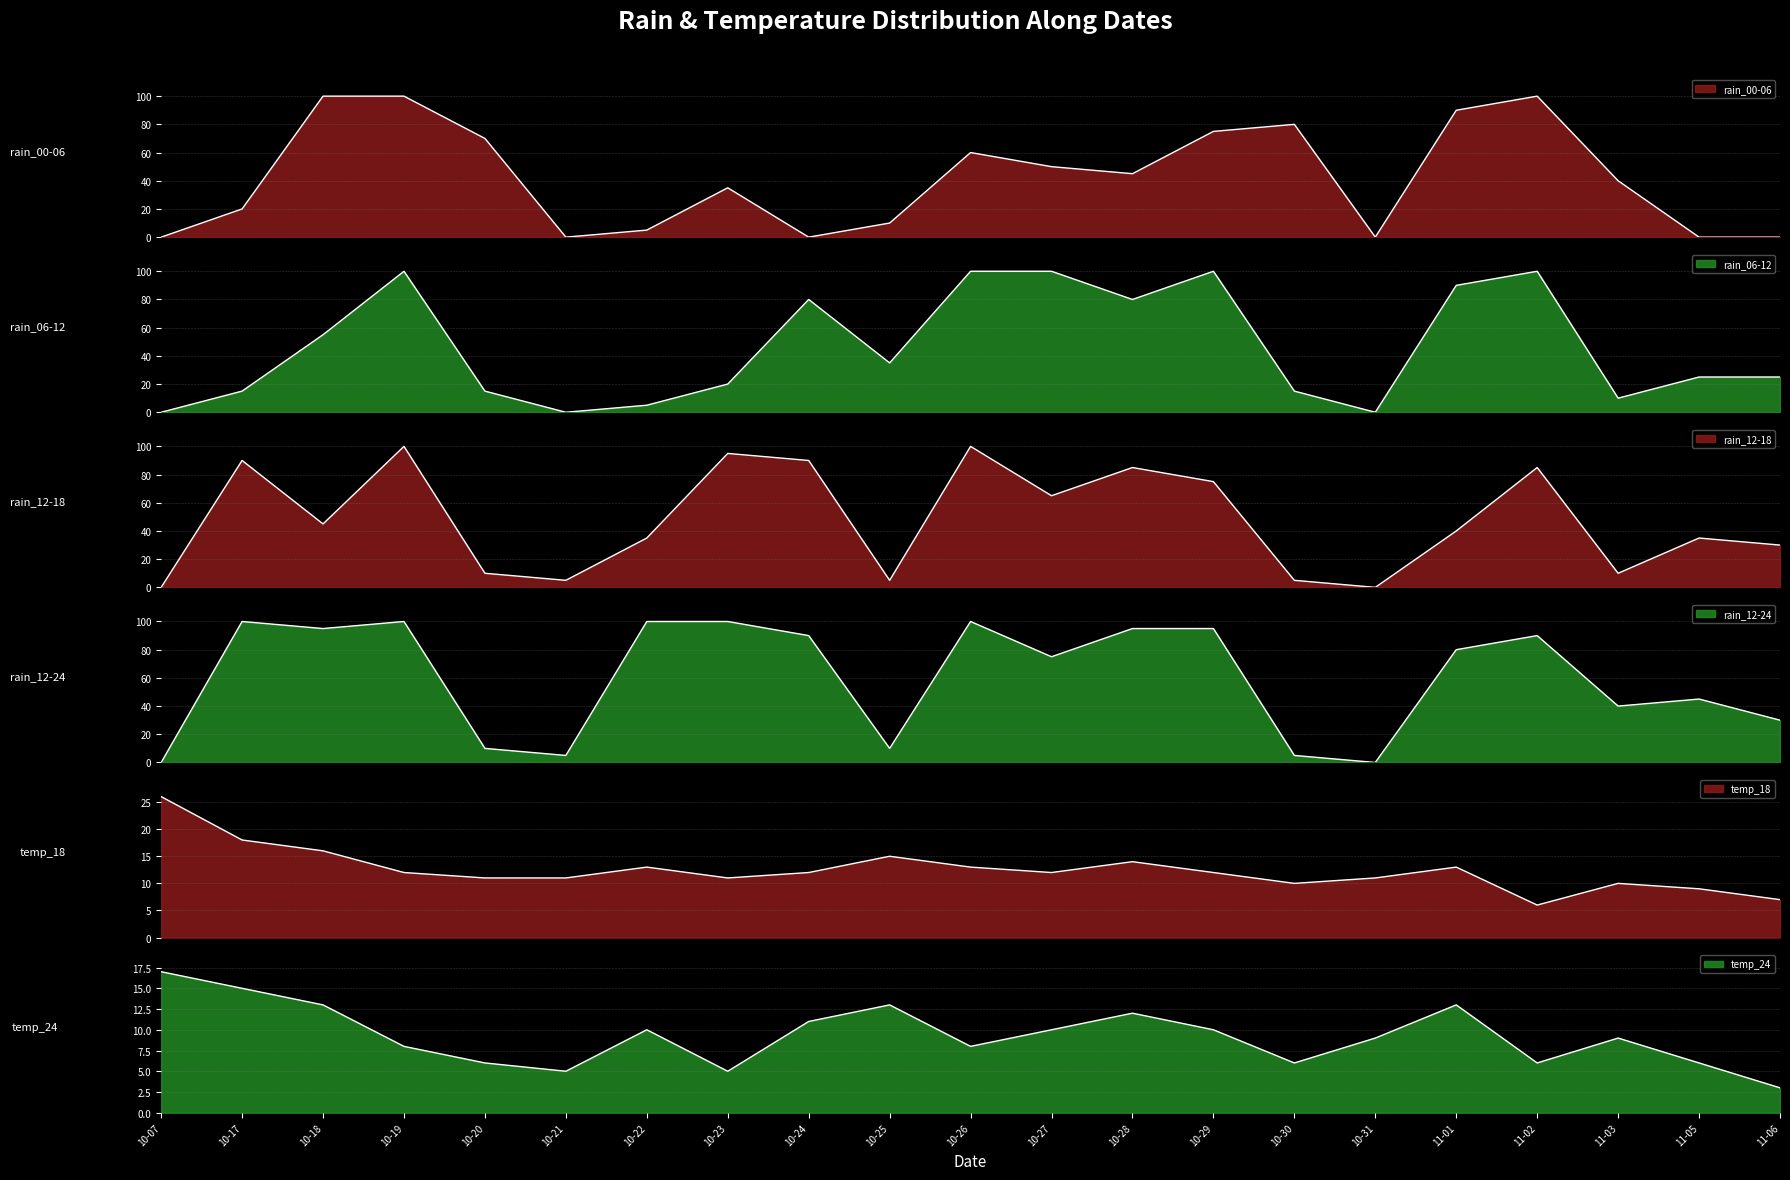

How many interior local peaks does the rain_12-18 series have?

7